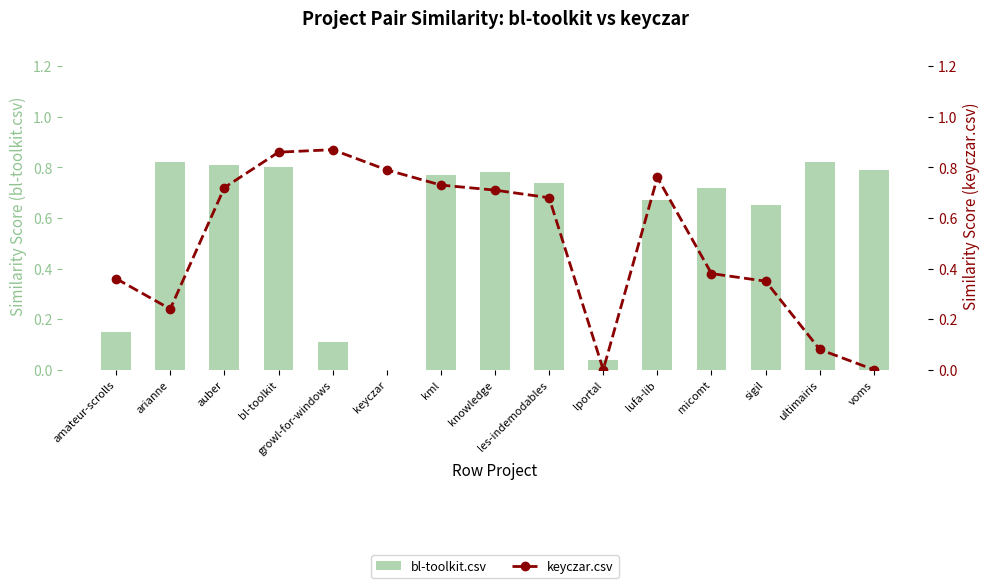

Rank the series by their average value, from lowest to highest.

keyczar.csv, bl-toolkit.csv